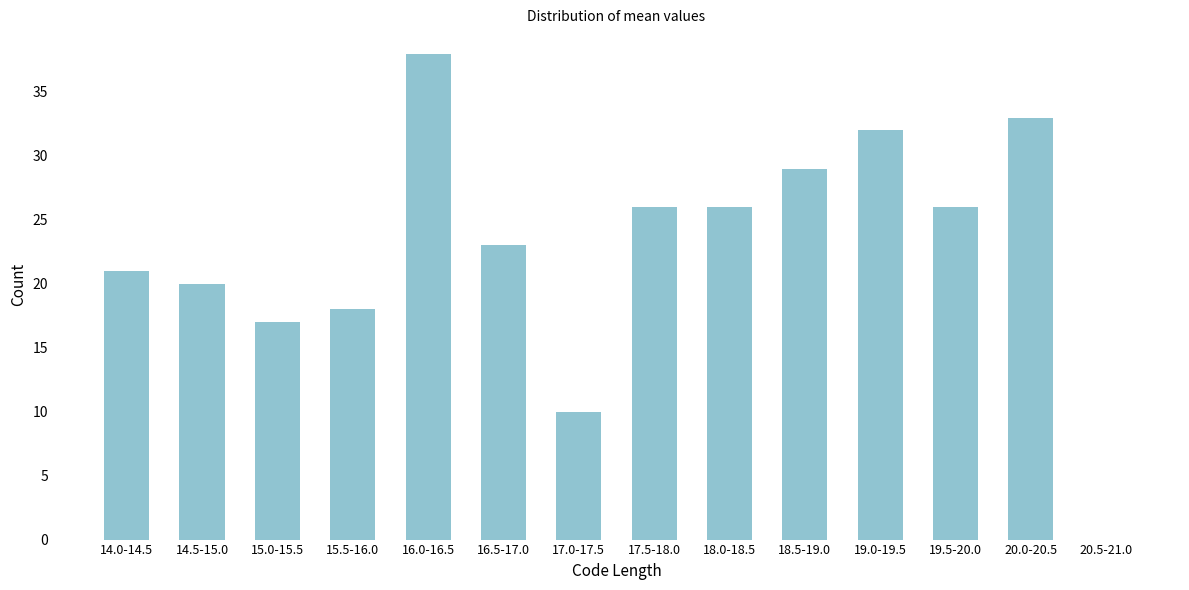

Reading left to right, what are all the values shown in this chart?

14.0-14.5=21	14.5-15.0=20	15.0-15.5=17	15.5-16.0=18	16.0-16.5=38	16.5-17.0=23	17.0-17.5=10	17.5-18.0=26	18.0-18.5=26	18.5-19.0=29	19.0-19.5=32	19.5-20.0=26	20.0-20.5=33	20.5-21.0=0